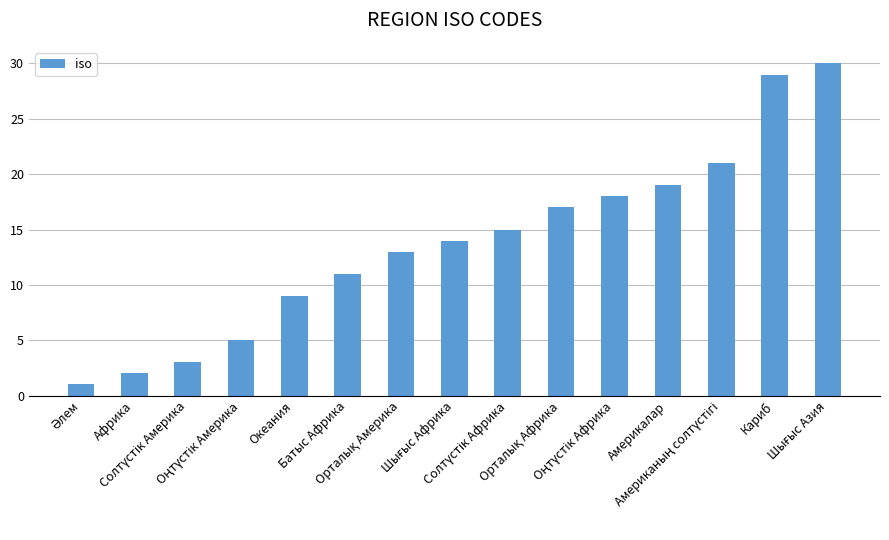

Is it true that the value at Америкалар is 10?

False